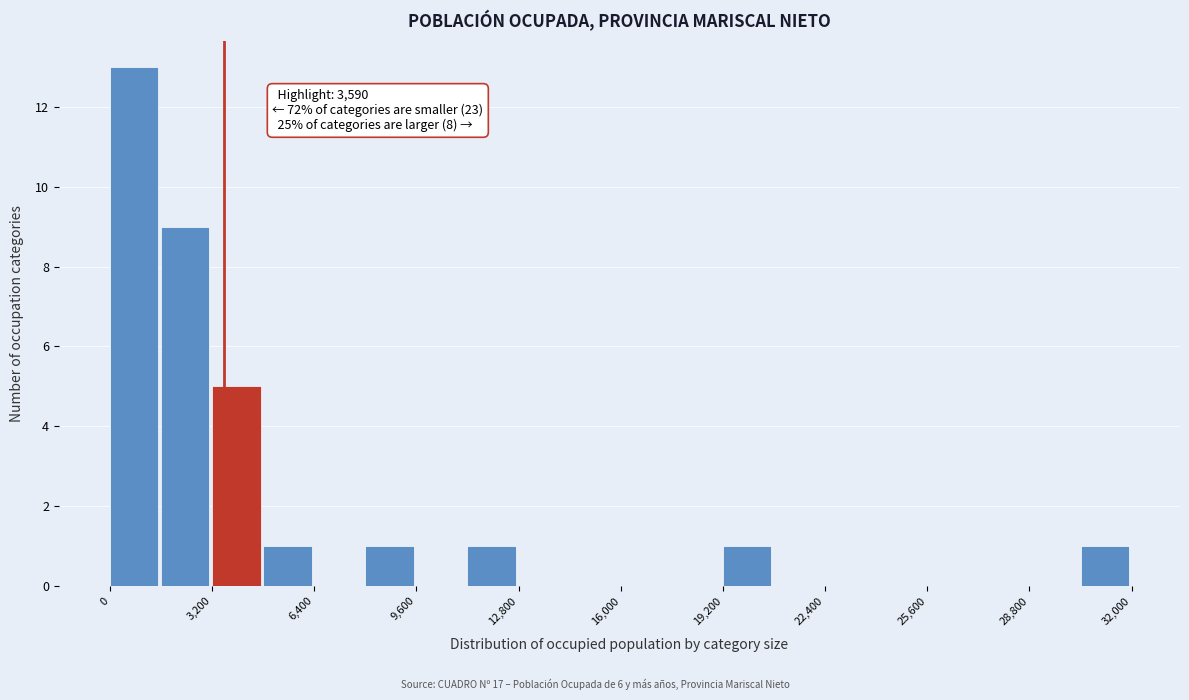

Read against the x-axis, roughly where is the centre of the tallest bar?

1000